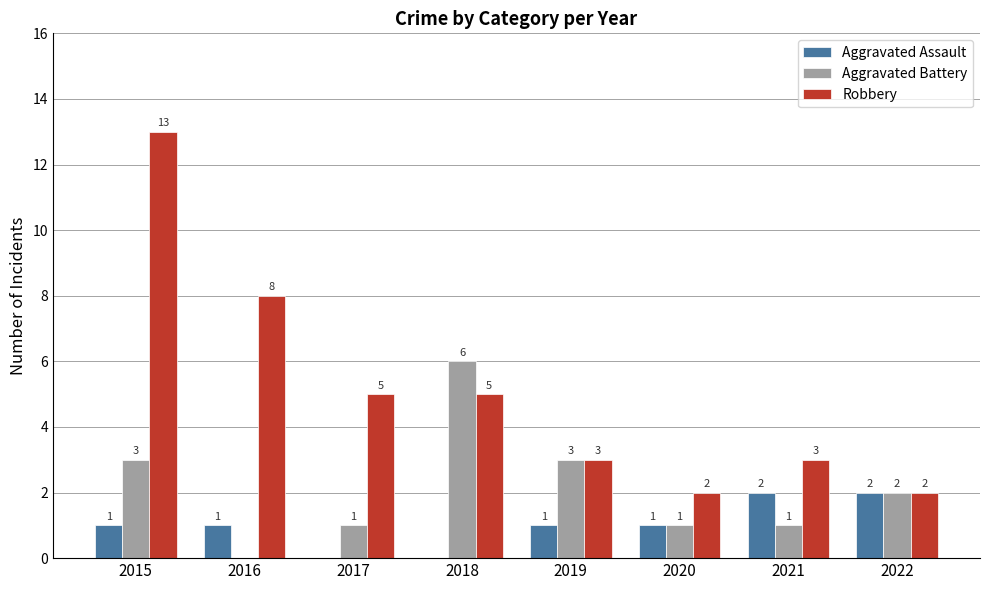

Reading left to right, what are all the values shown in this chart?

Aggravated Assault: 2015=1	2016=1	2017=0	2018=0	2019=1	2020=1	2021=2	2022=2
Aggravated Battery: 2015=3	2016=0	2017=1	2018=6	2019=3	2020=1	2021=1	2022=2
Robbery: 2015=13	2016=8	2017=5	2018=5	2019=3	2020=2	2021=3	2022=2